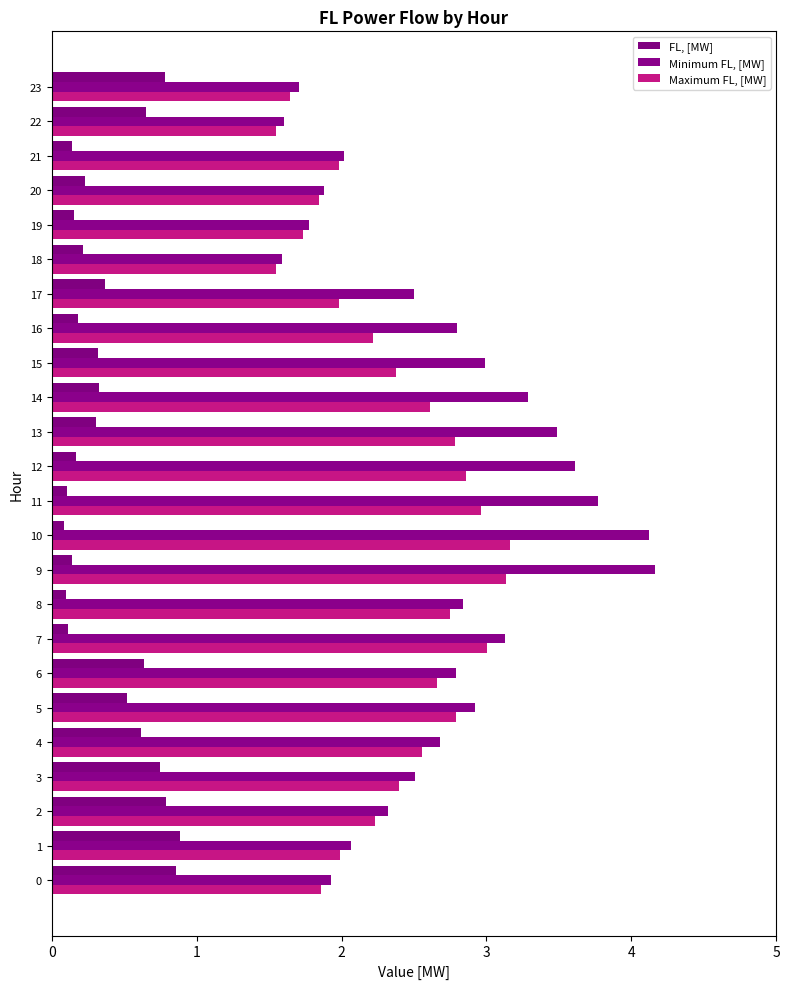

What is the spread (max minus min) of values at 7?

3.0